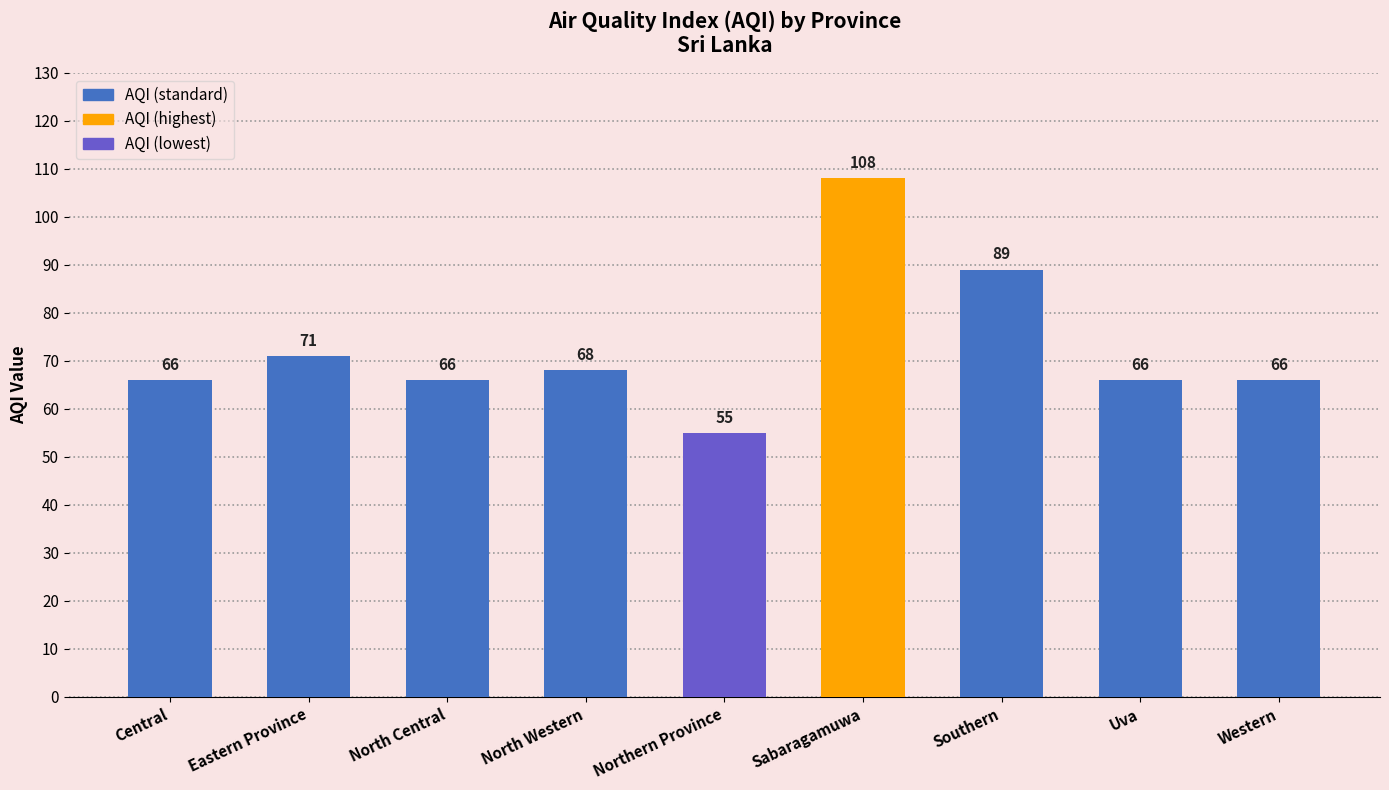

Does the chart contain stacked bars?

No